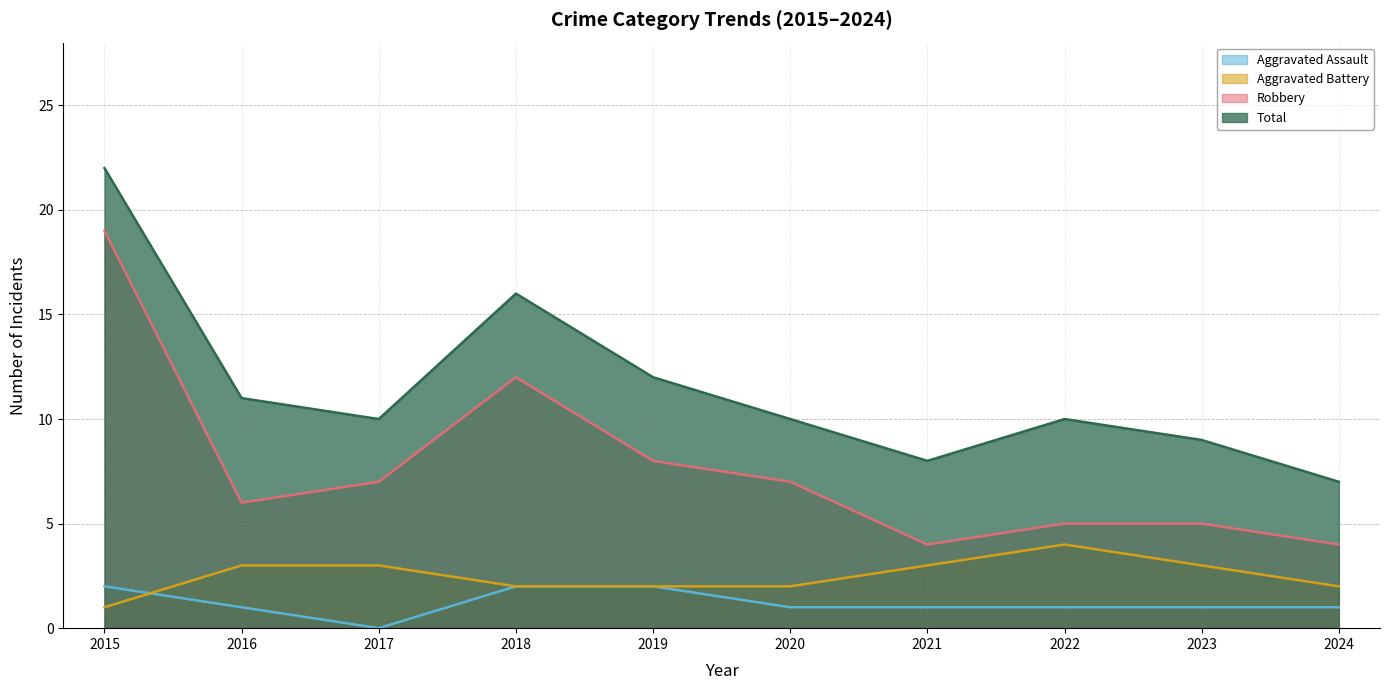

What is the minimum value for Aggravated Battery?

1